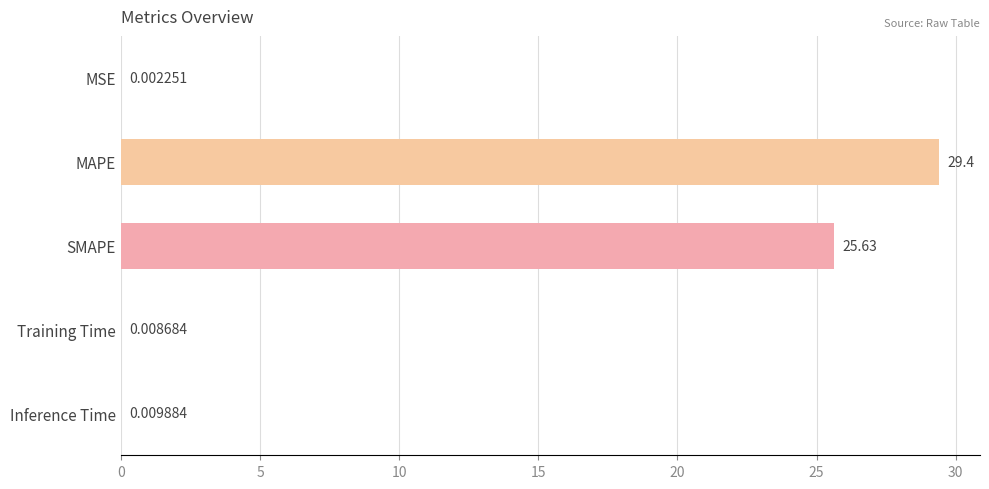

Which has a higher value, SMAPE or MSE?

SMAPE